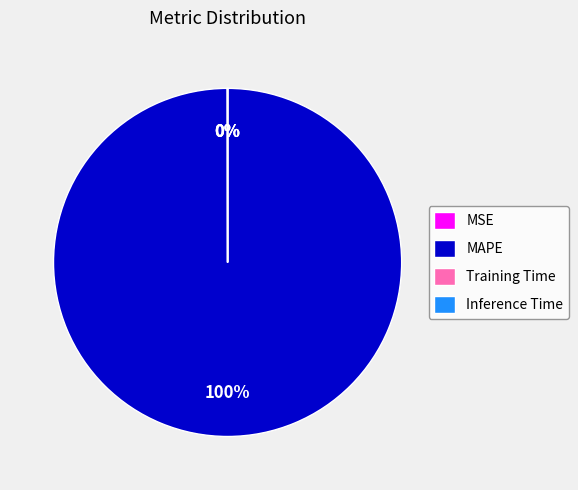

To the nearest percent, what is the average slice percentage?

25%